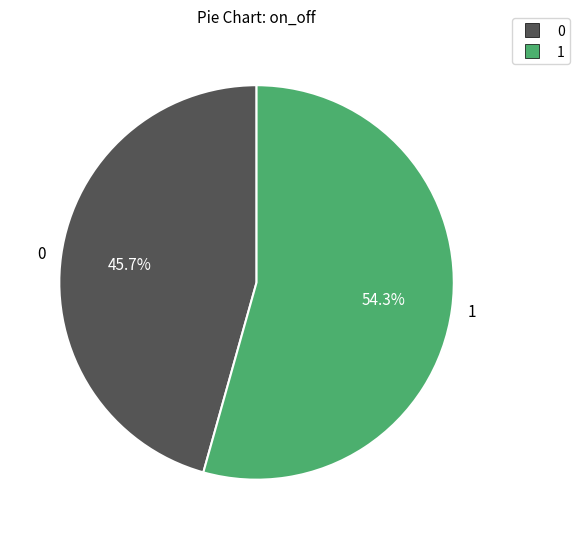

Does 1 represent more than half of the total?

Yes